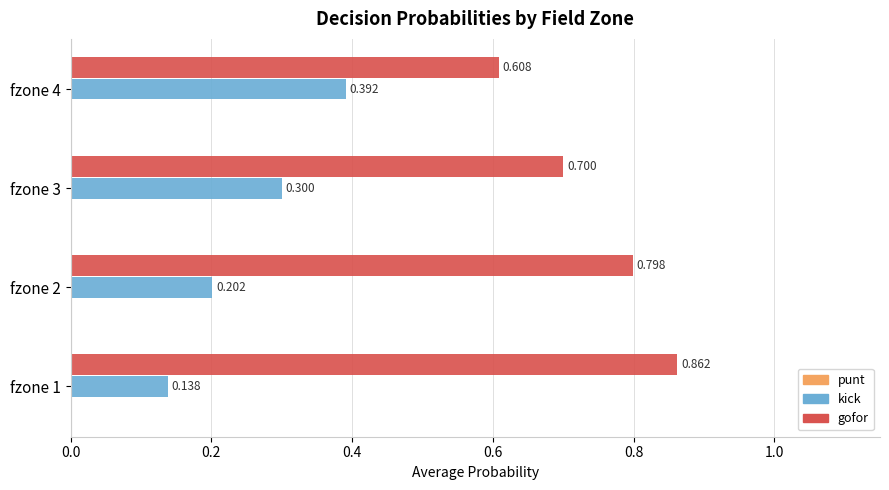

Is the value of gofor at fzone 3 greater than the value of kick at fzone 3?

Yes